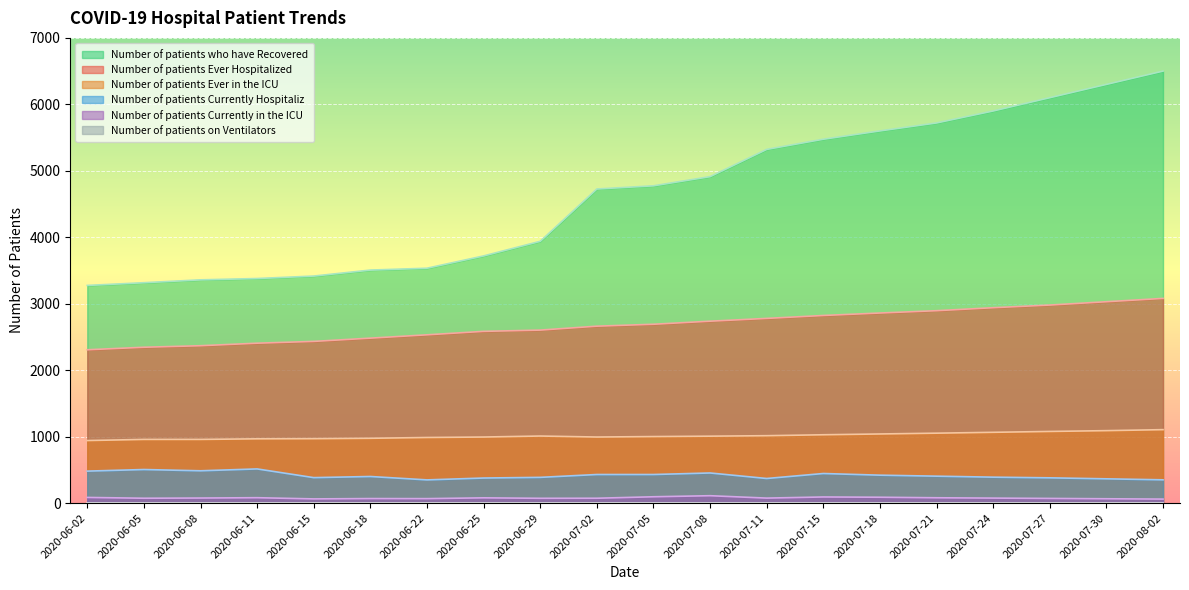

What is the total value across all series at 2020-06-11?

7347